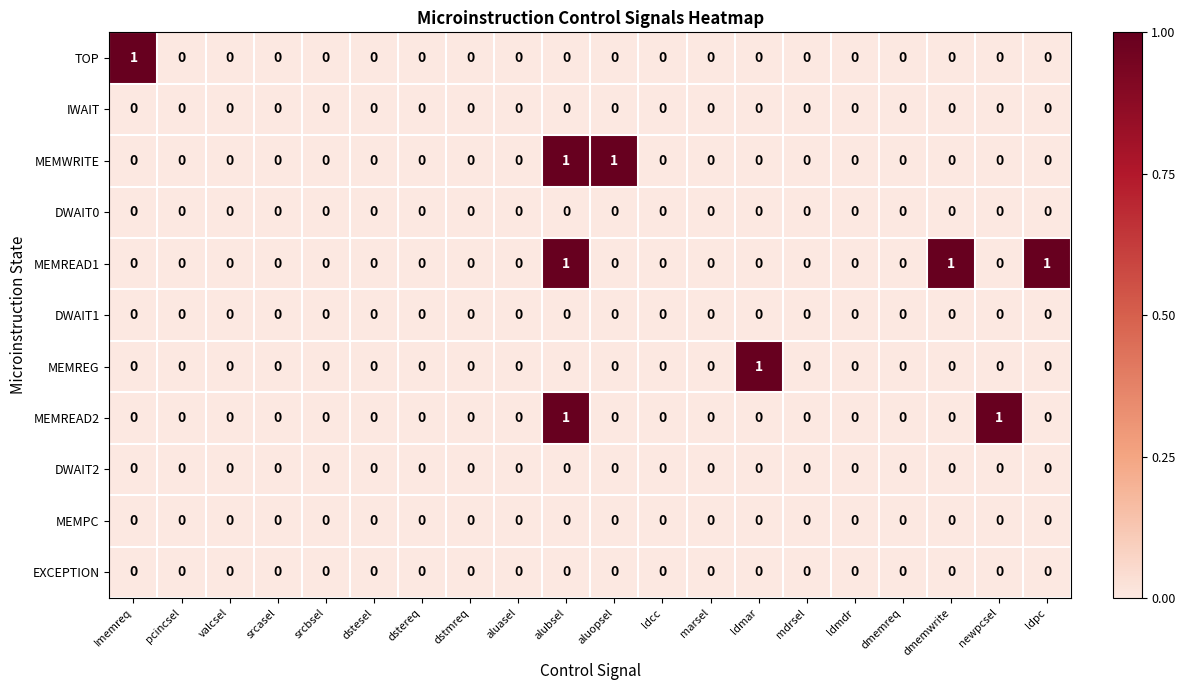

How many values in the MEMREAD2 series exceed 0?

2